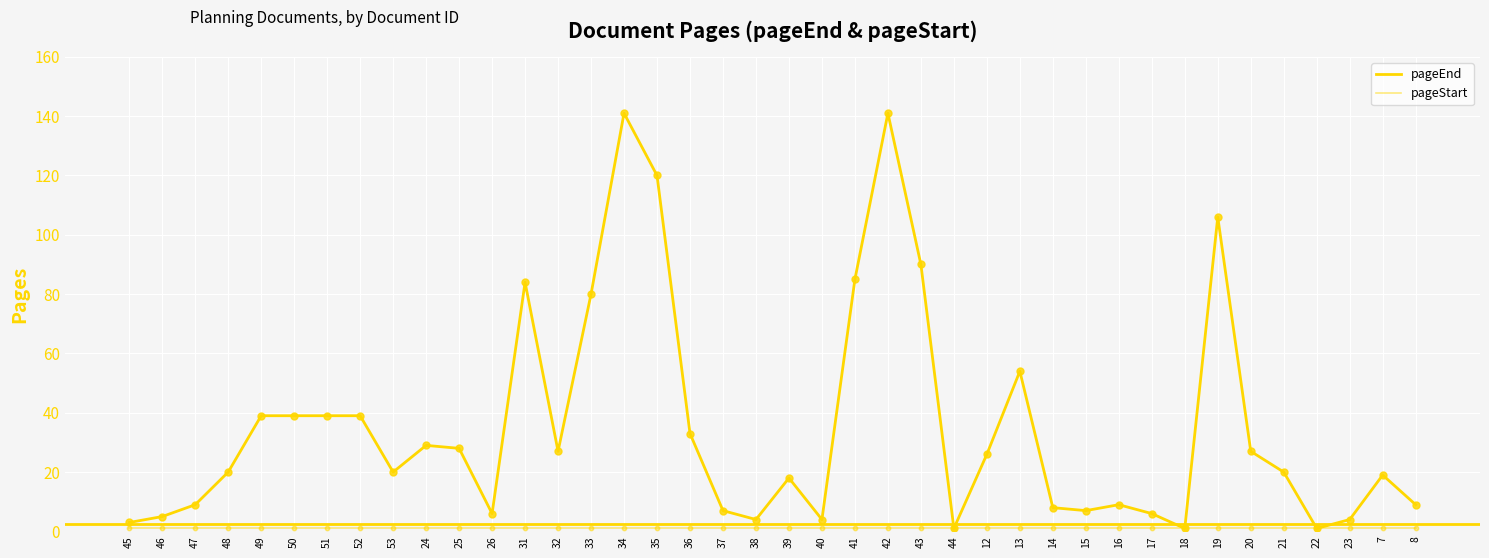

Which series has the largest total across all categories?

pageEnd